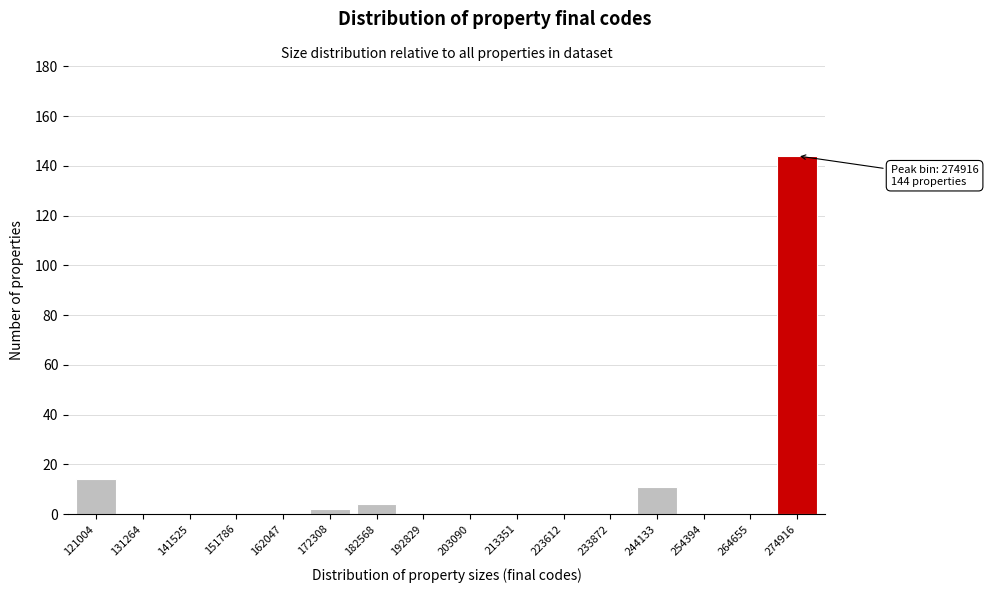

Reading left to right, transcribe all the data shown in this chart.

121004=14	131264=0	141525=0	151786=0	162047=0	172308=2	182568=4	192829=0	203090=0	213351=0	223612=0	233872=0	244133=11	254394=0	264655=0	274916=144